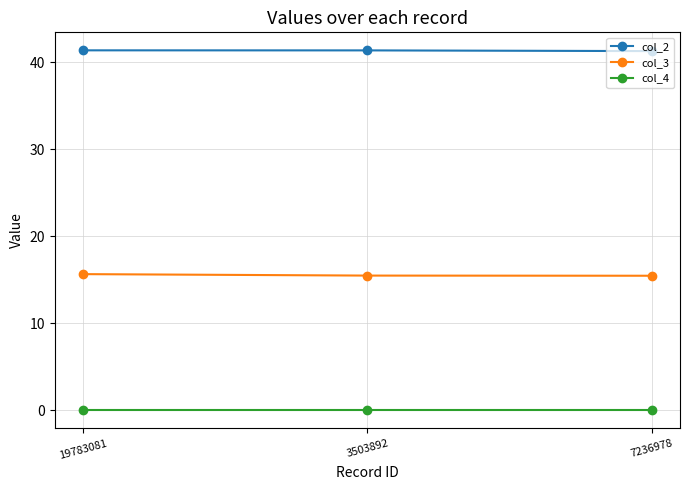

What is the sum of all col_3 values?

46.6